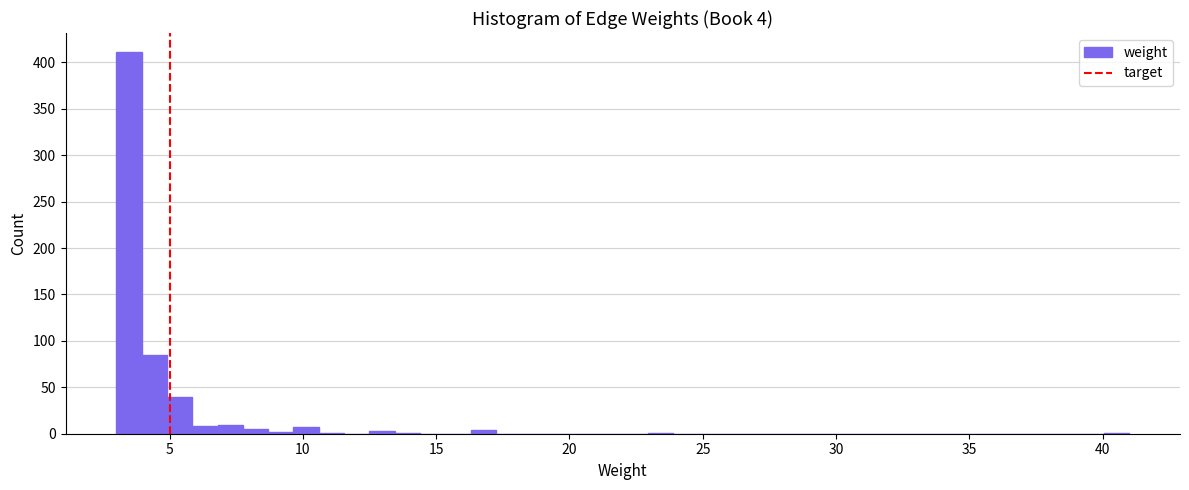

Around what value on the x-axis is the tallest bar? Give the approximate position of its centre, as read against the axis.

3.5